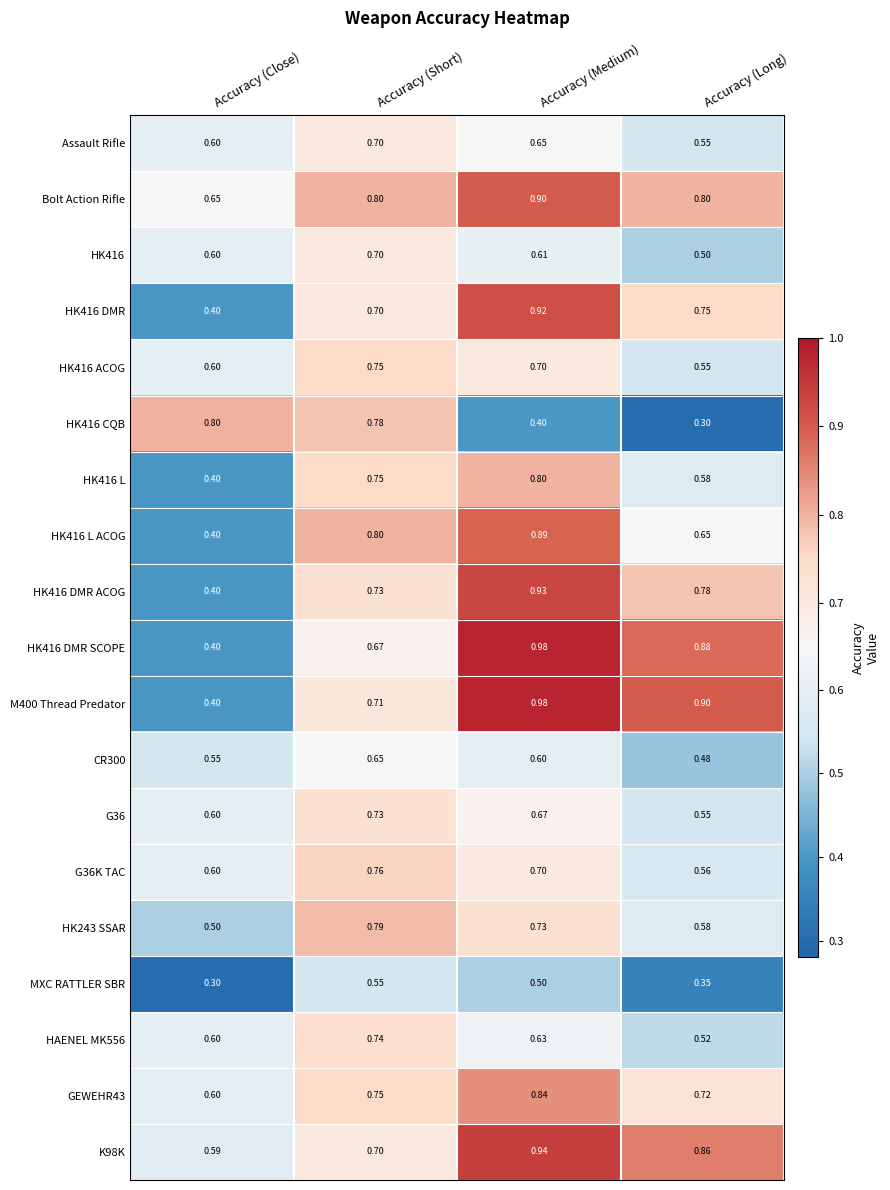

Rank the categories by HK416 DMR ACOG value from highest to lowest.

Accuracy (Medium), Accuracy (Long), Accuracy (Short), Accuracy (Close)